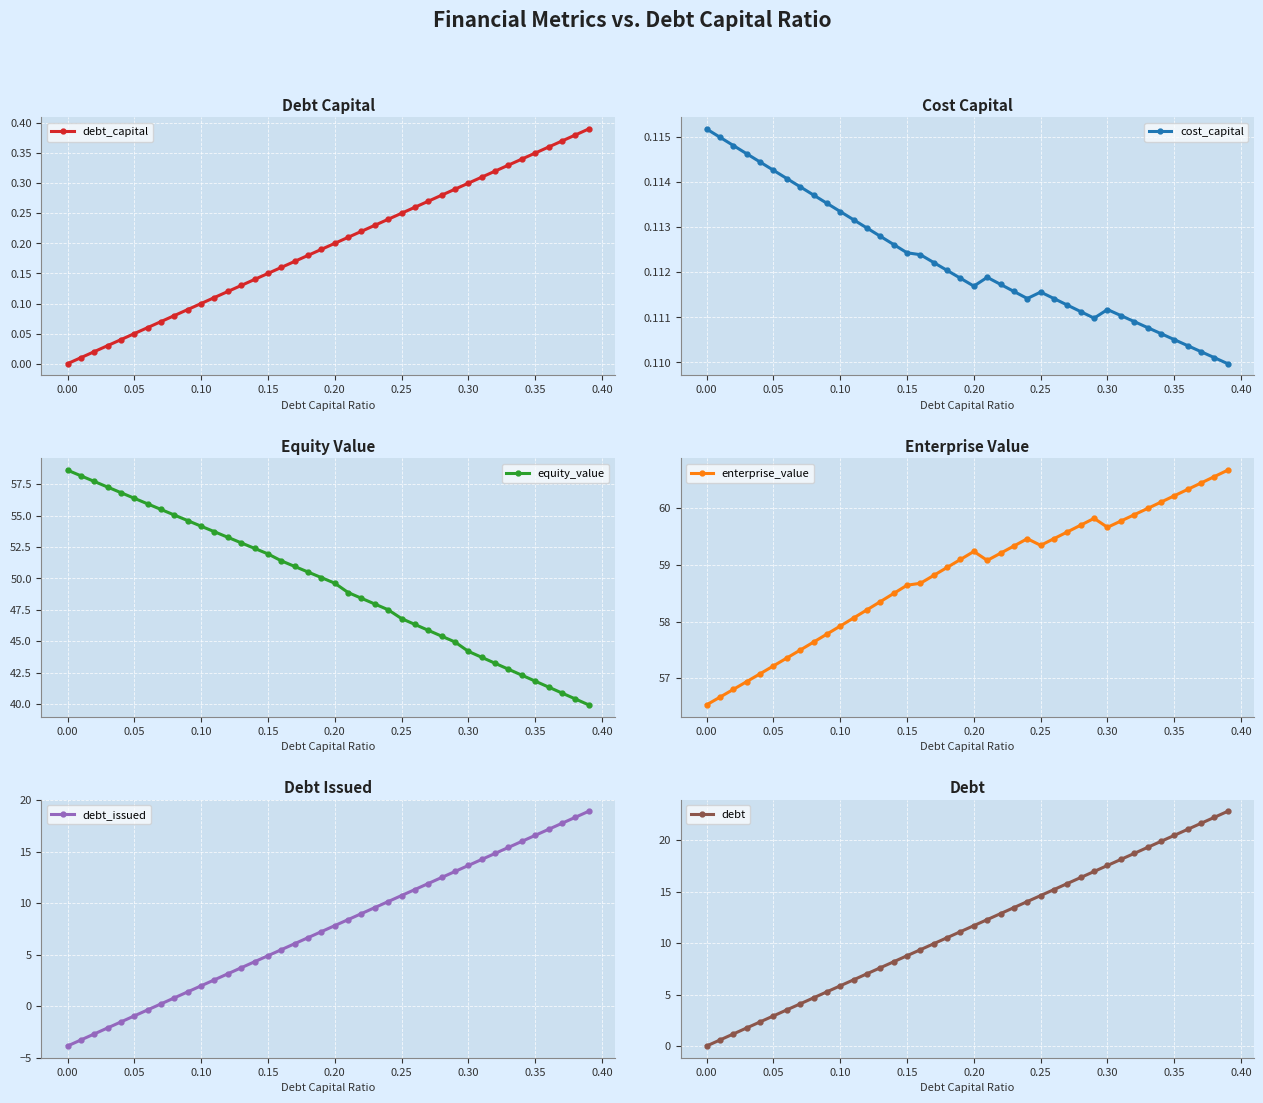

How many values in debt_issued are below zero?

7